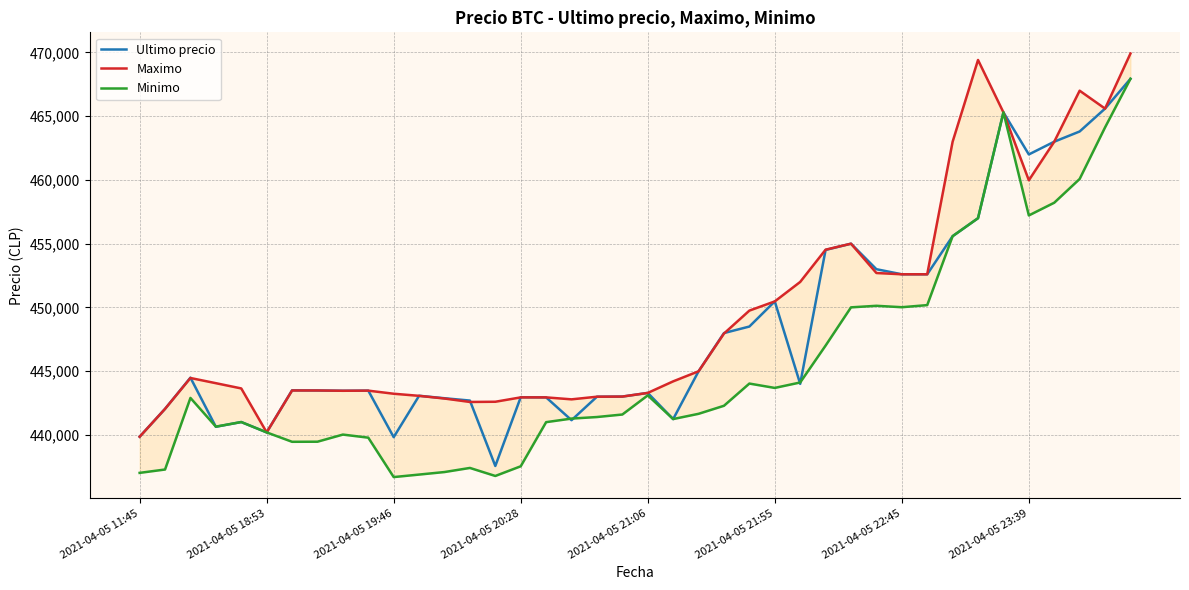

How many interior local peaks does the Ultimo precio series have?

10